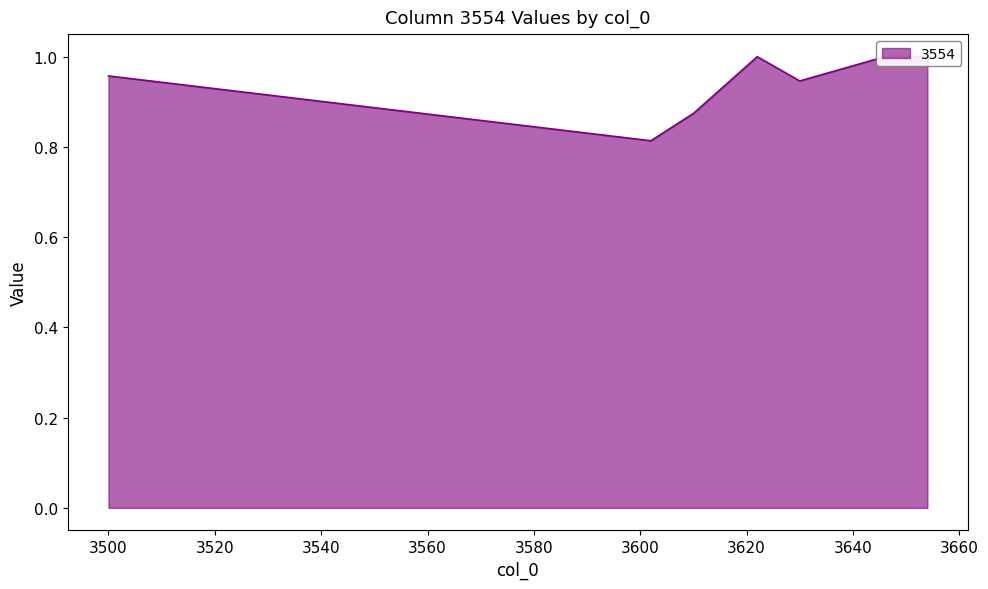

List the labels in order of value, largest first.

3622, 3646, 3654, 3500, 3630, 3610, 3602